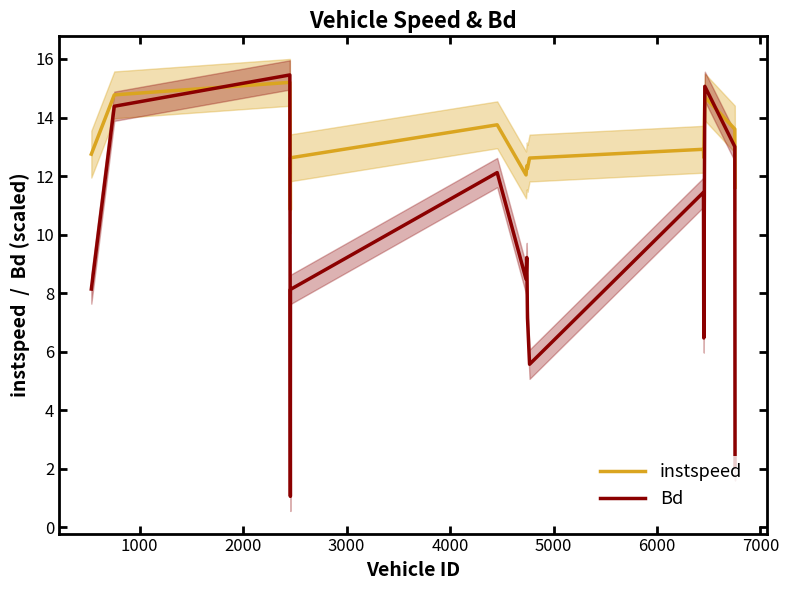

What is the highest value of the Bd series?

15.5